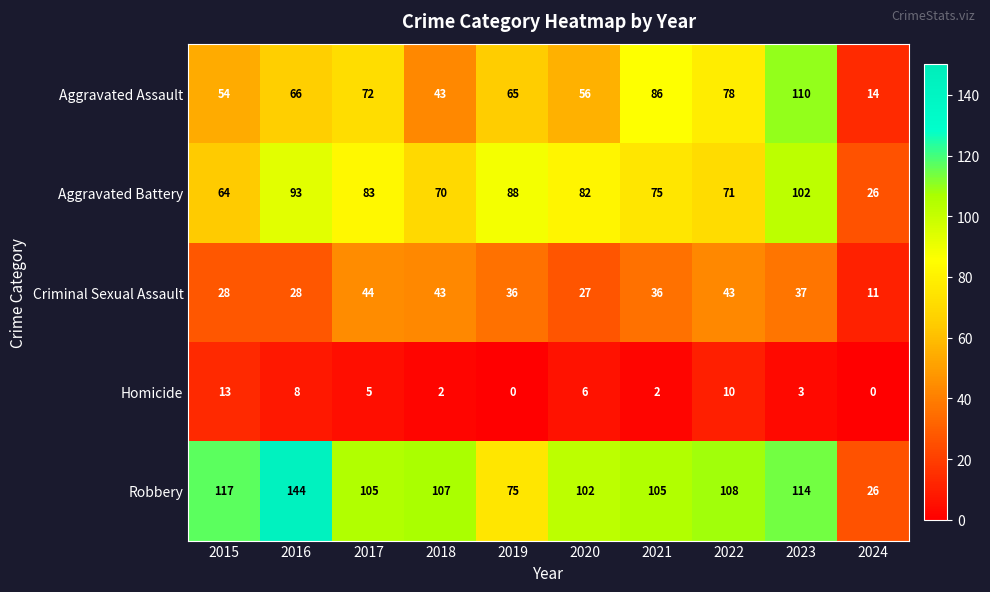

Count the number of data series in this chart.

5